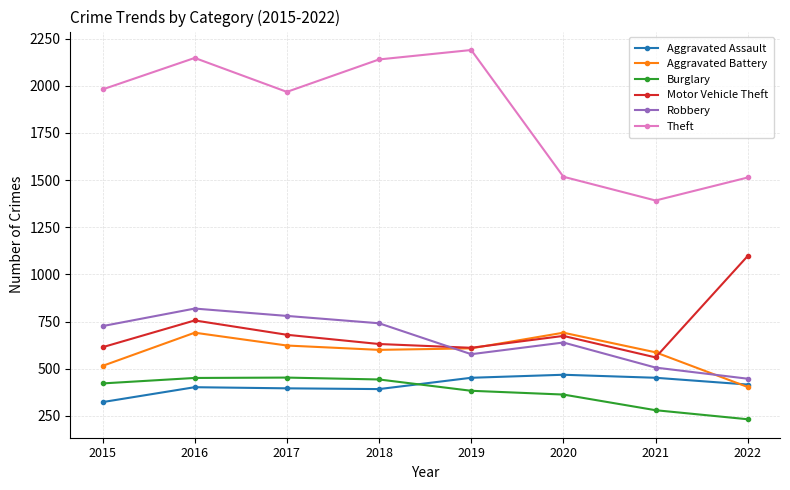

How many lines are shown in the chart?

6